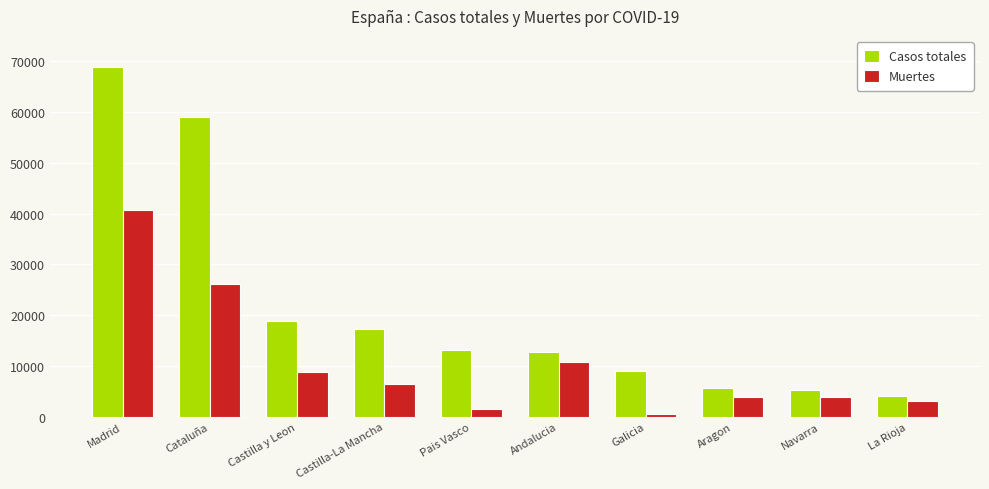

What is the total value across all series at La Rioja?

7158